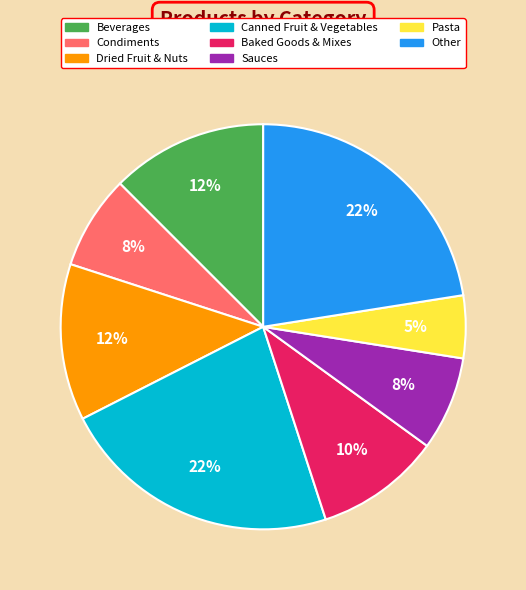

Is there a majority slice in this chart?

No